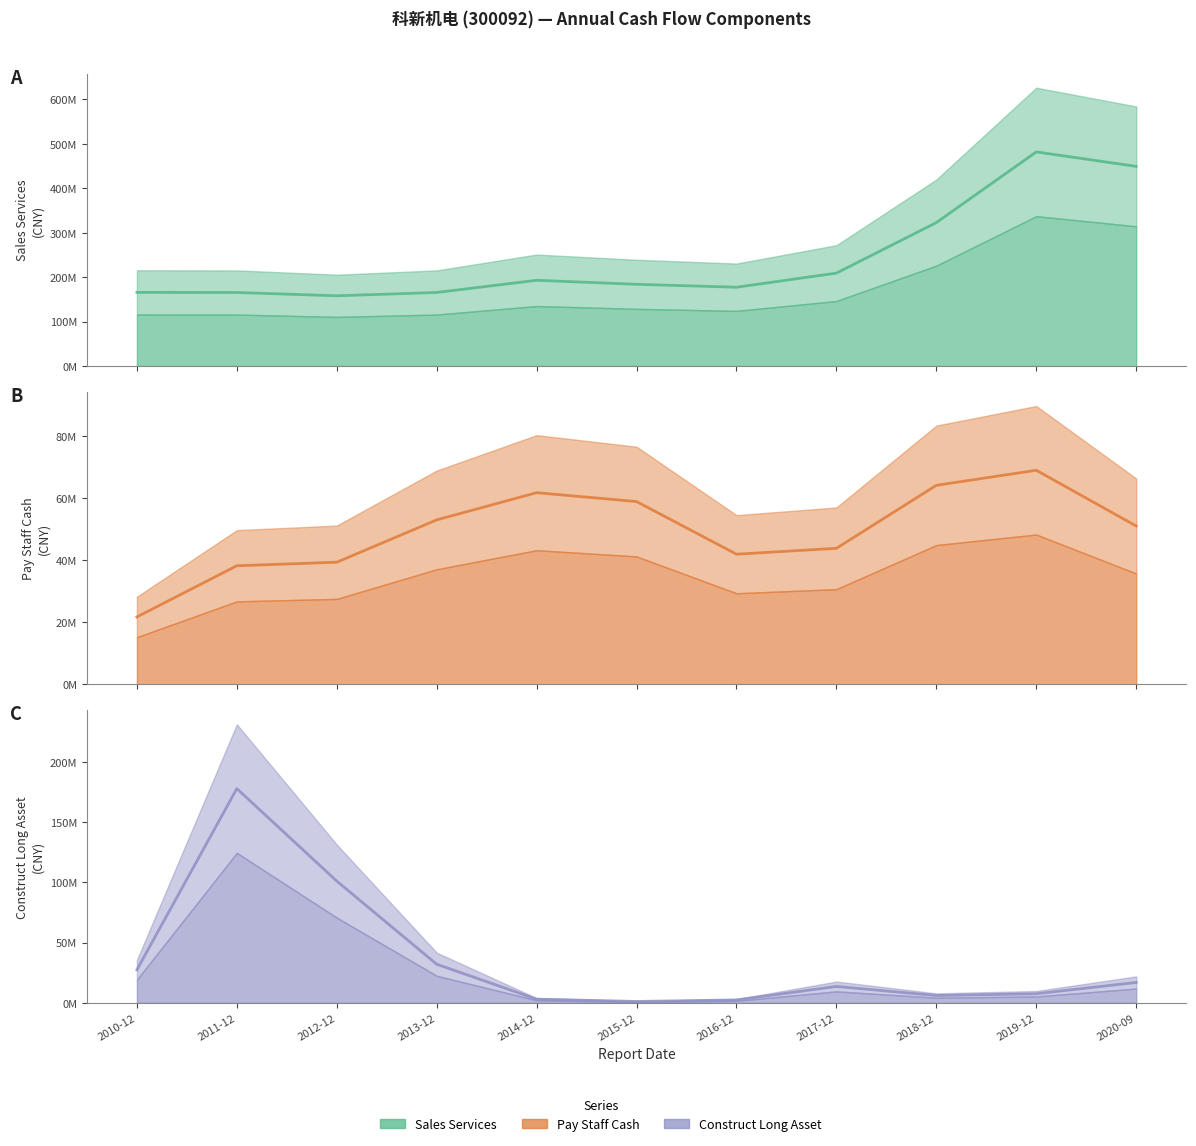

Where is SALES_SERVICES (mid) nearest to the value 320?

2018-12